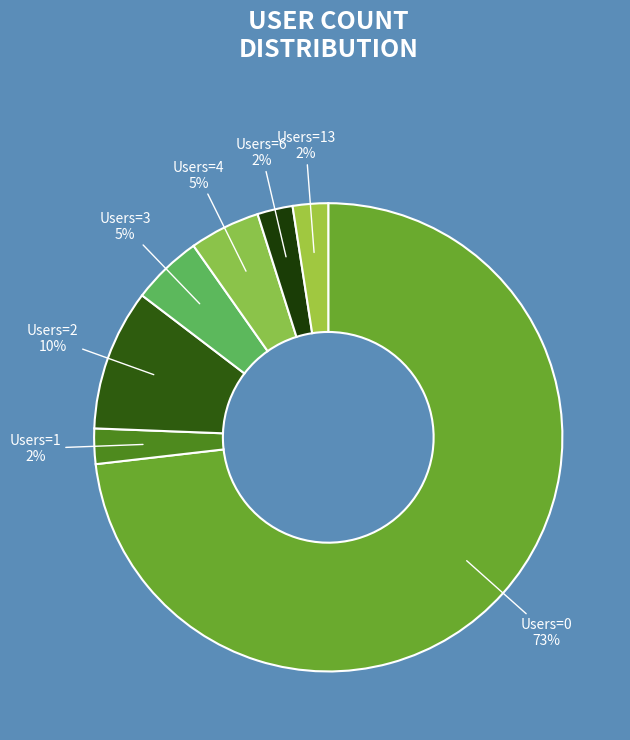

Count the number of slices in the pie.

7